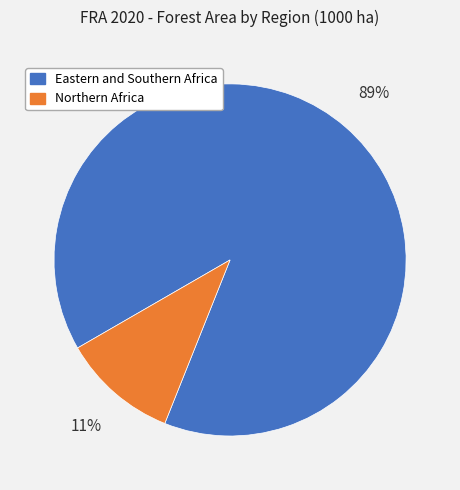

To the nearest percent, what is the average slice percentage?

50%